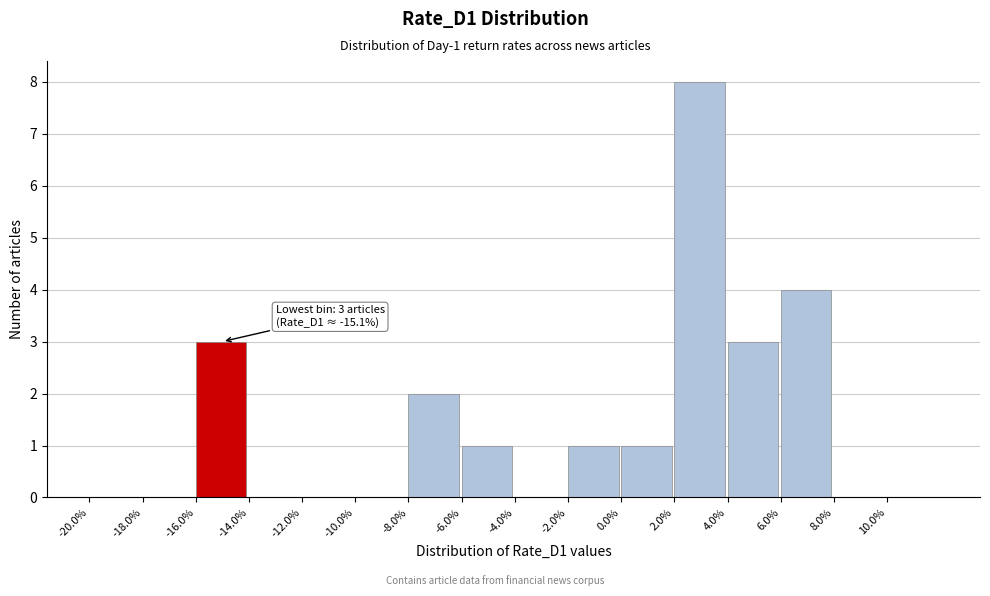

Over which range of the x-axis is the bar tallest?

2 to 4